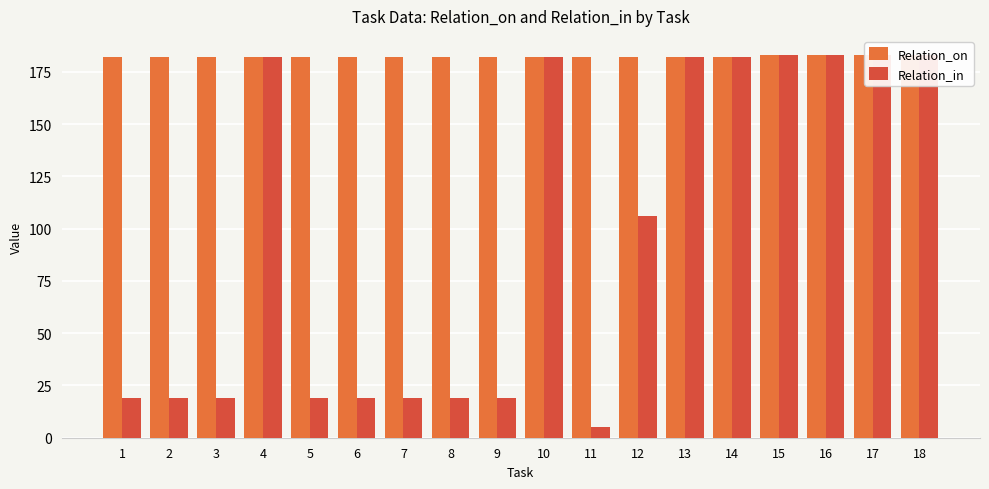

Where is Relation_on nearest to the value 182?

1